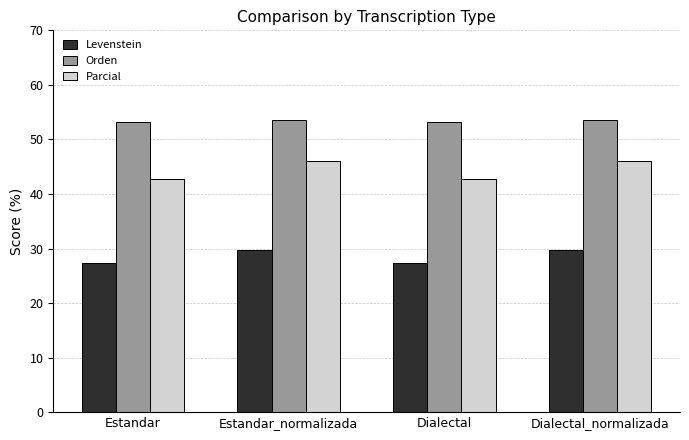

Count the number of categories in the chart.

4